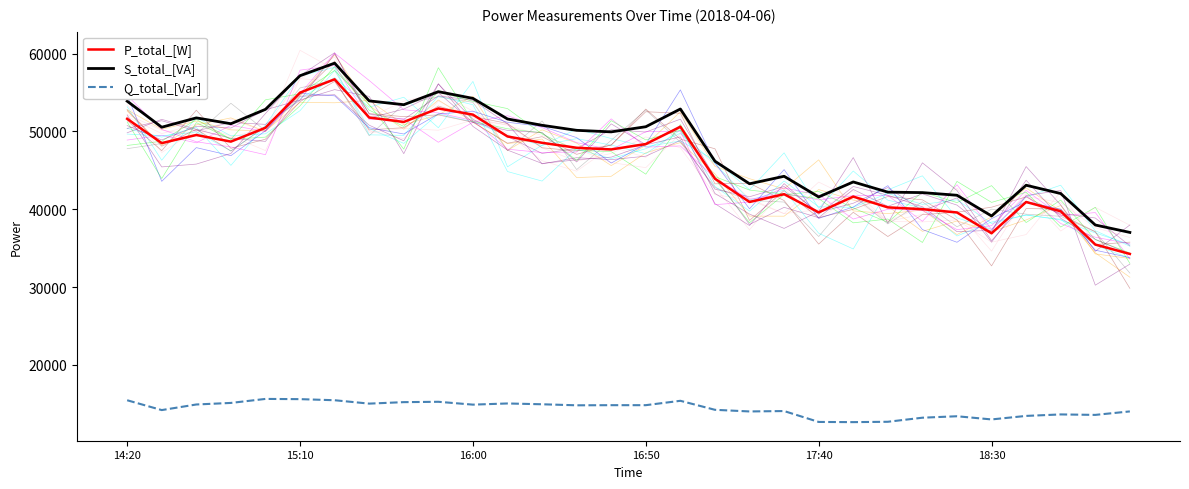

Which series has the largest total across all categories?

S_total_[VA]